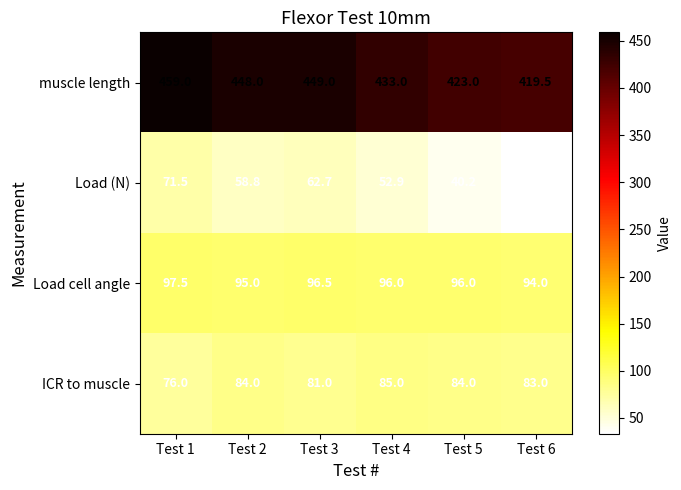

Reading right to left, extract all data points from this chart.

muscle length: 419.5	423.0	433.0	449.0	448.0	459.0
Load (N): 33.3	40.2	52.9	62.7	58.8	71.5
Load cell angle: 94.0	96.0	96.0	96.5	95.0	97.5
ICR to muscle: 83.0	84.0	85.0	81.0	84.0	76.0